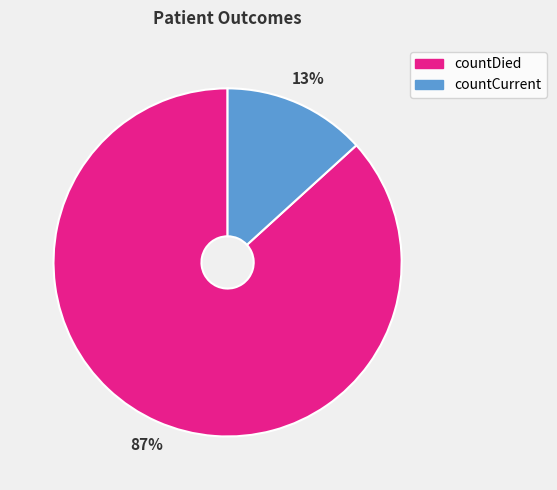

Rank the categories by value from highest to lowest.

countDied, countCurrent